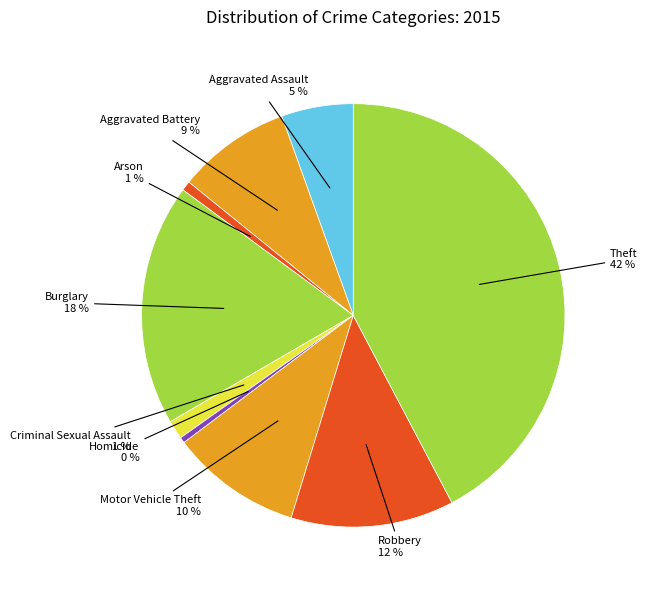

Do Criminal Sexual Assault and Robbery together represent more than half of the pie?

No